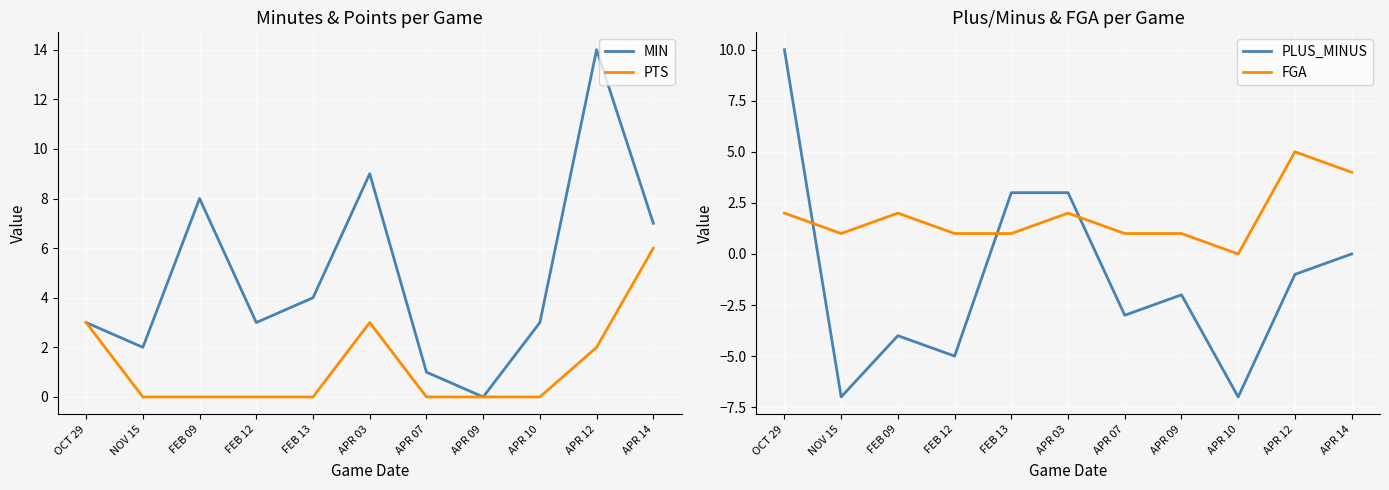

The value of MIN at NOV 15 is 2. True or false?

True